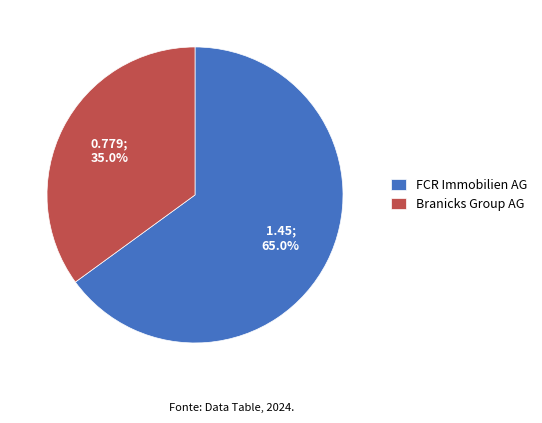

Does FCR Immobilien AG represent more than half of the total?

Yes